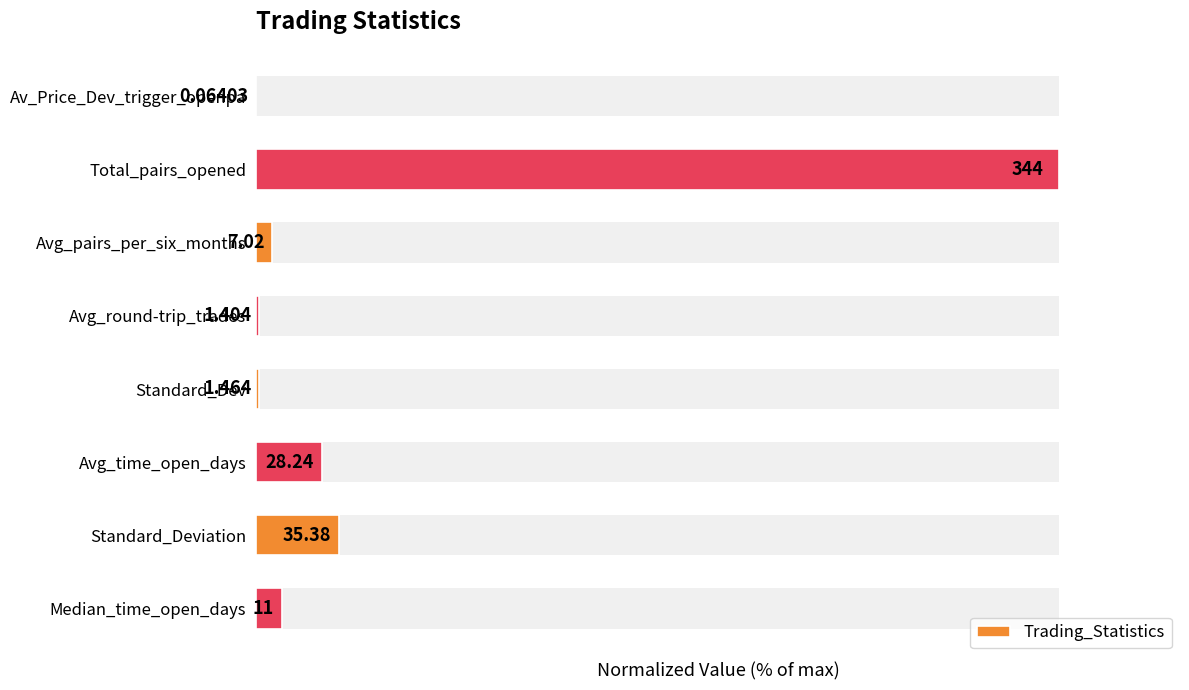

Rank the categories by value from lowest to highest.

Av_Price_Dev_trigger_openpa, Avg_round-trip_trades, Standard_Dev, Avg_pairs_per_six_months, Median_time_open_days, Avg_time_open_days, Standard_Deviation, Total_pairs_opened